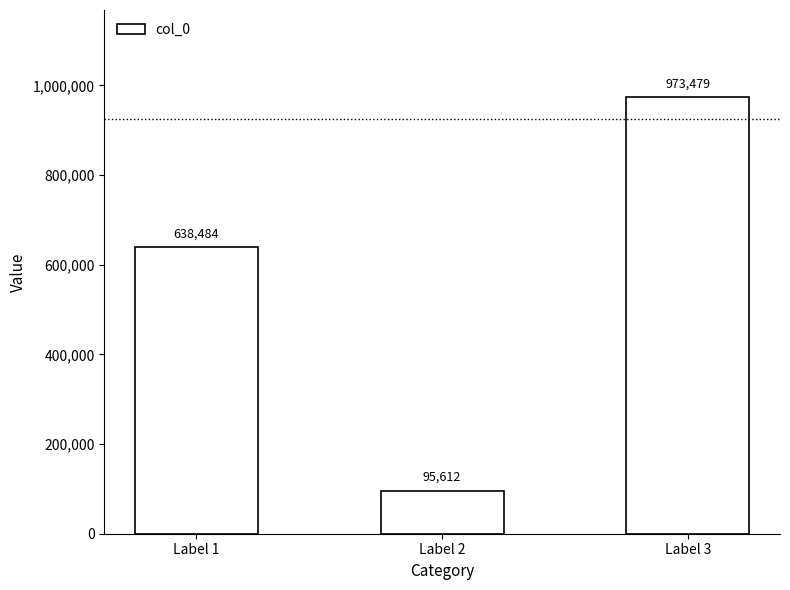

Rank the categories by value from lowest to highest.

Label 2, Label 1, Label 3